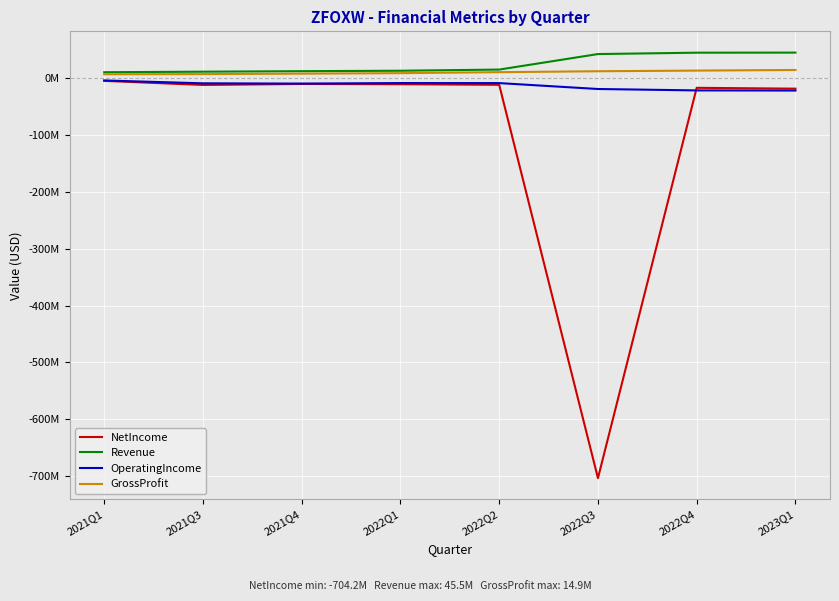

What is the difference between the maximum and minimum values in the GrossProfit series?

7542000